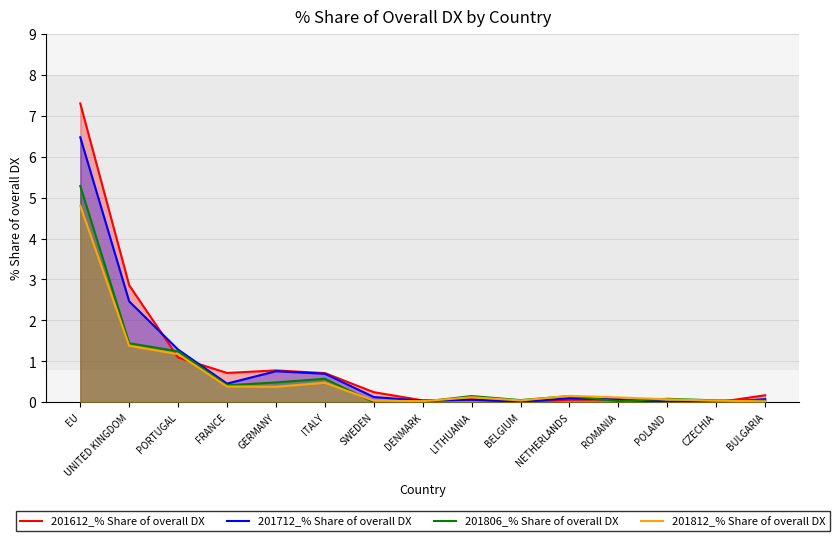

Which label corresponds to the largest value in the chart?

EU